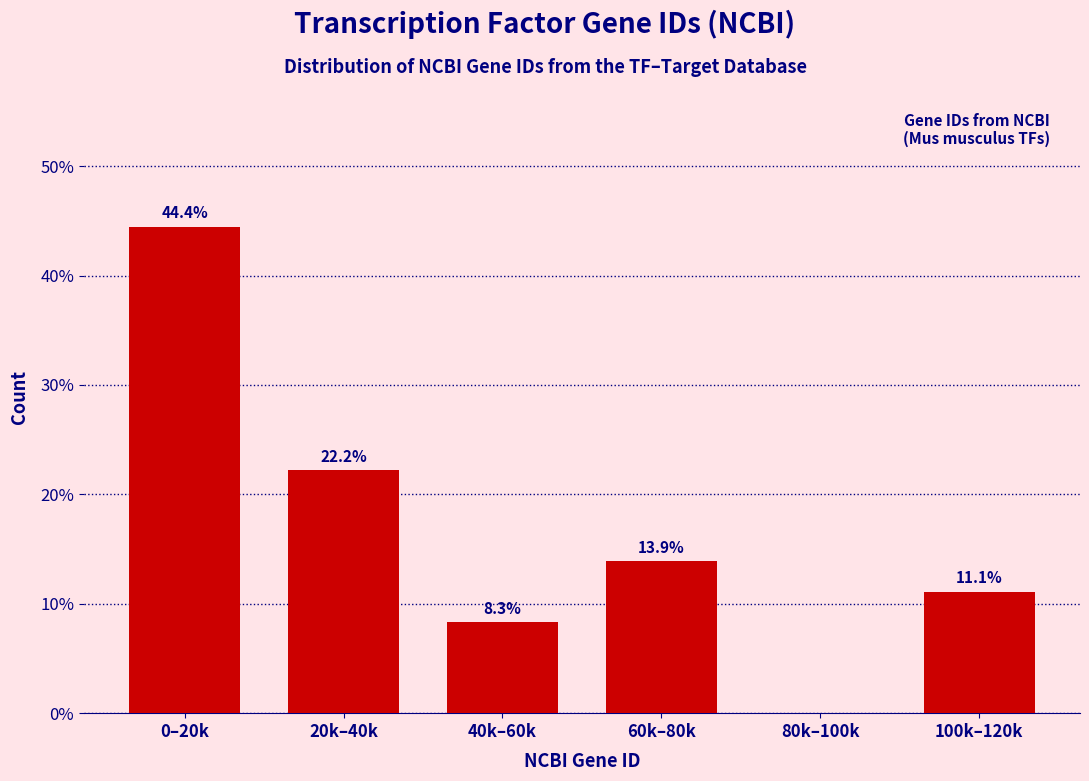

Reading left to right, what are all the values shown in this chart?

0–20k=44.4	20k–40k=22.2	40k–60k=8.3	60k–80k=13.9	80k–100k=0.0	100k–120k=11.1